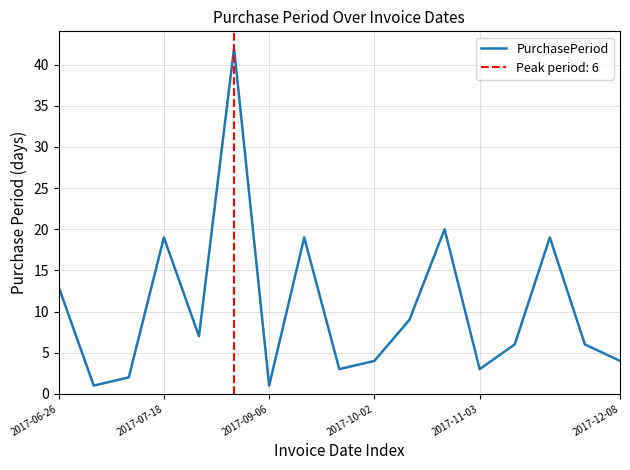

What is the maximum value shown in the chart?

42